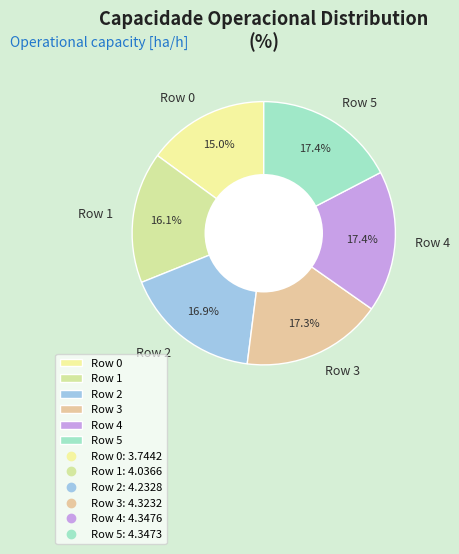

What is the smallest slice in the pie chart?

Row 0